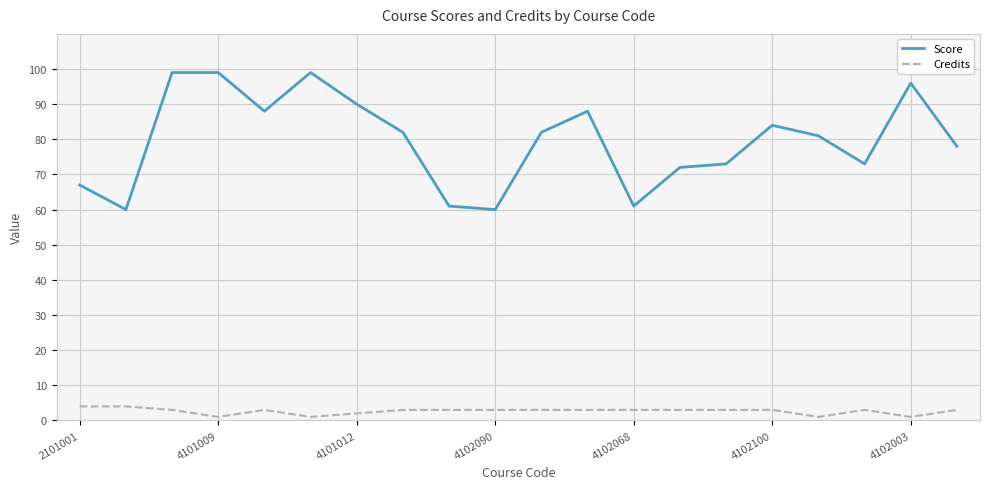

True or false: Credits and Score cross at least once.

False